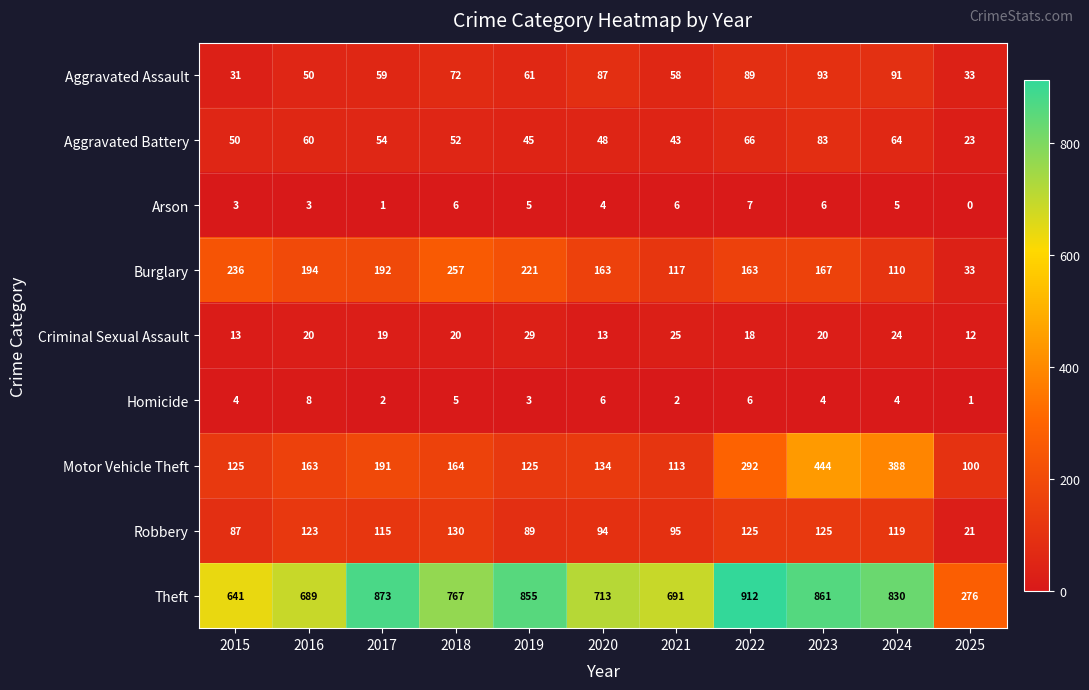

What is the sum of the Burglary values at 2022 and 2016?

357